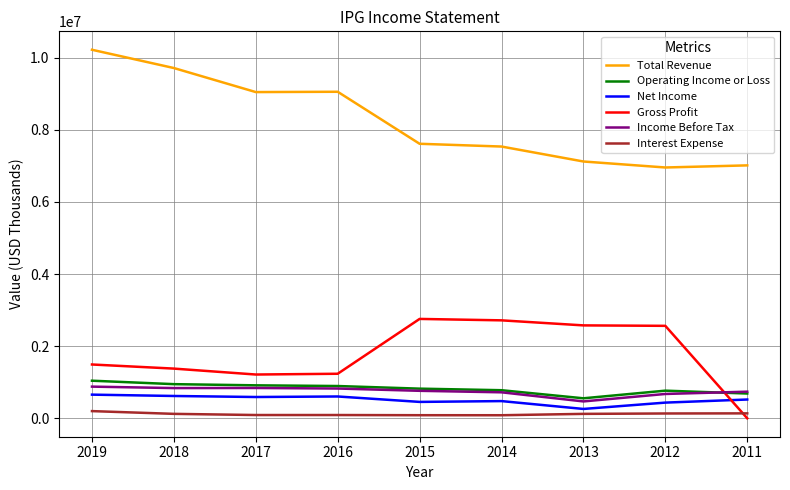

True or false: Total Revenue and Net Income cross at least once.

False